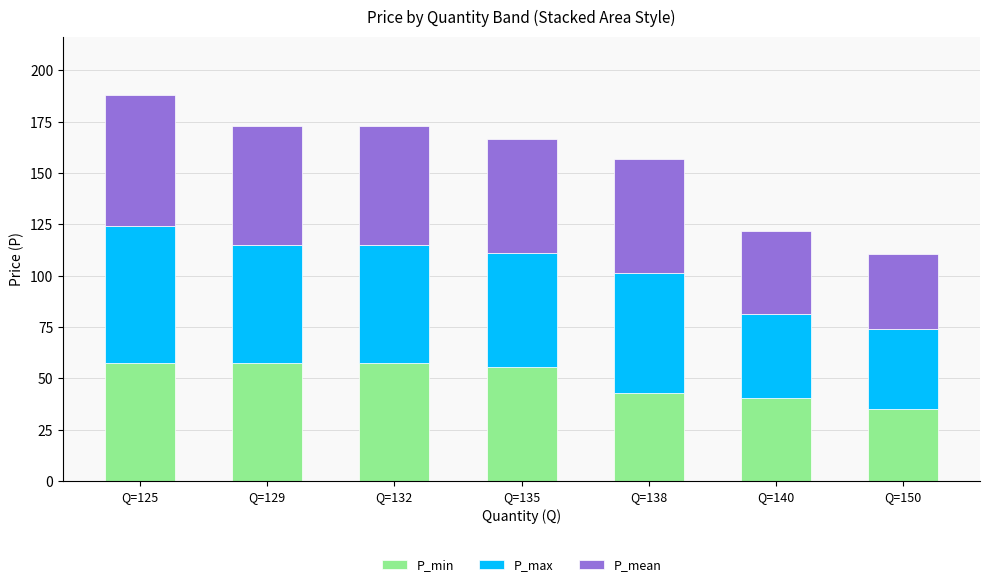

What is the average value of the P_min series?

49.5